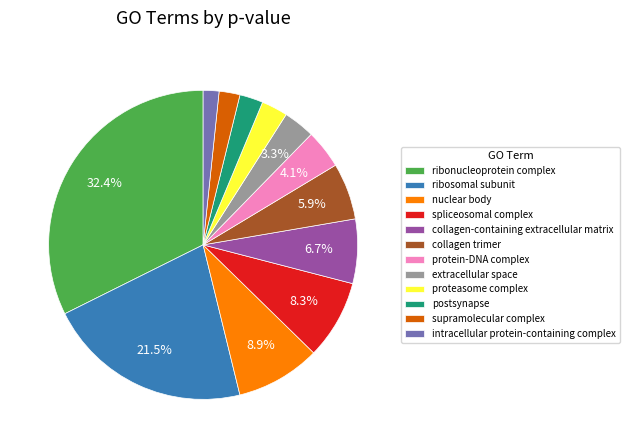

Which category has the smallest portion of the pie?

intracellular protein-containing complex